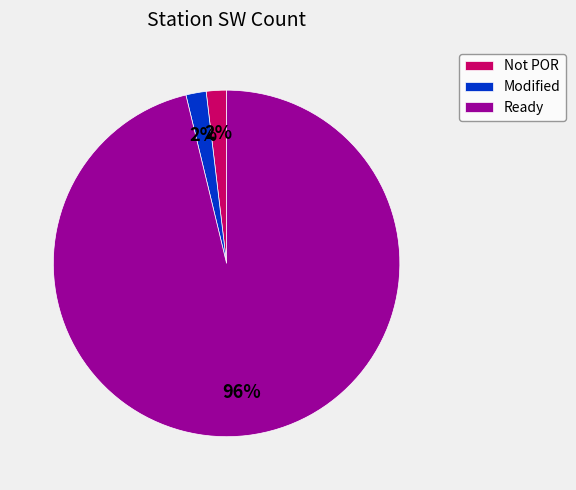

What is the largest slice in the pie chart?

Ready